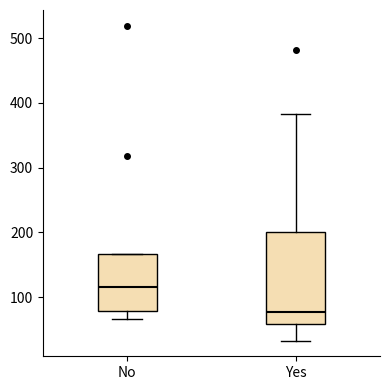

Which box's median line is the highest?

No